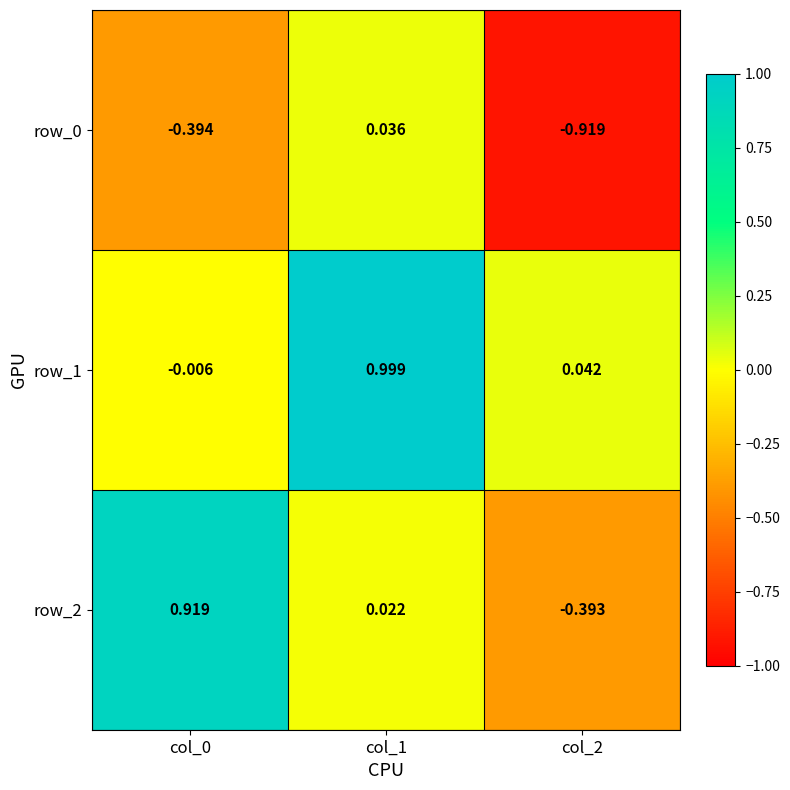

What is the maximum value shown in the chart?

1.0